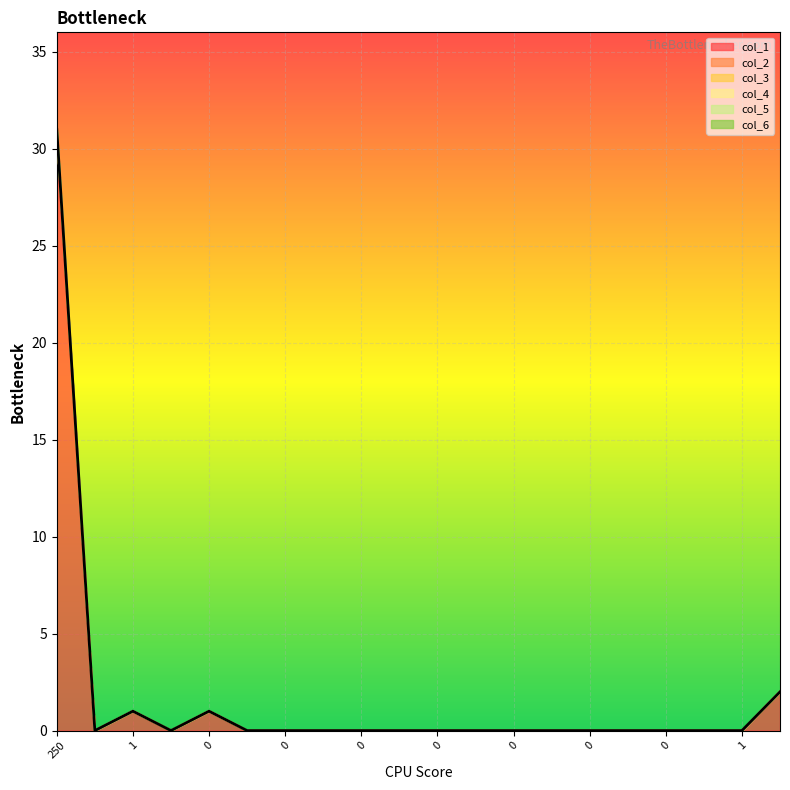

At which category does col_1 reach its first local valley?

7